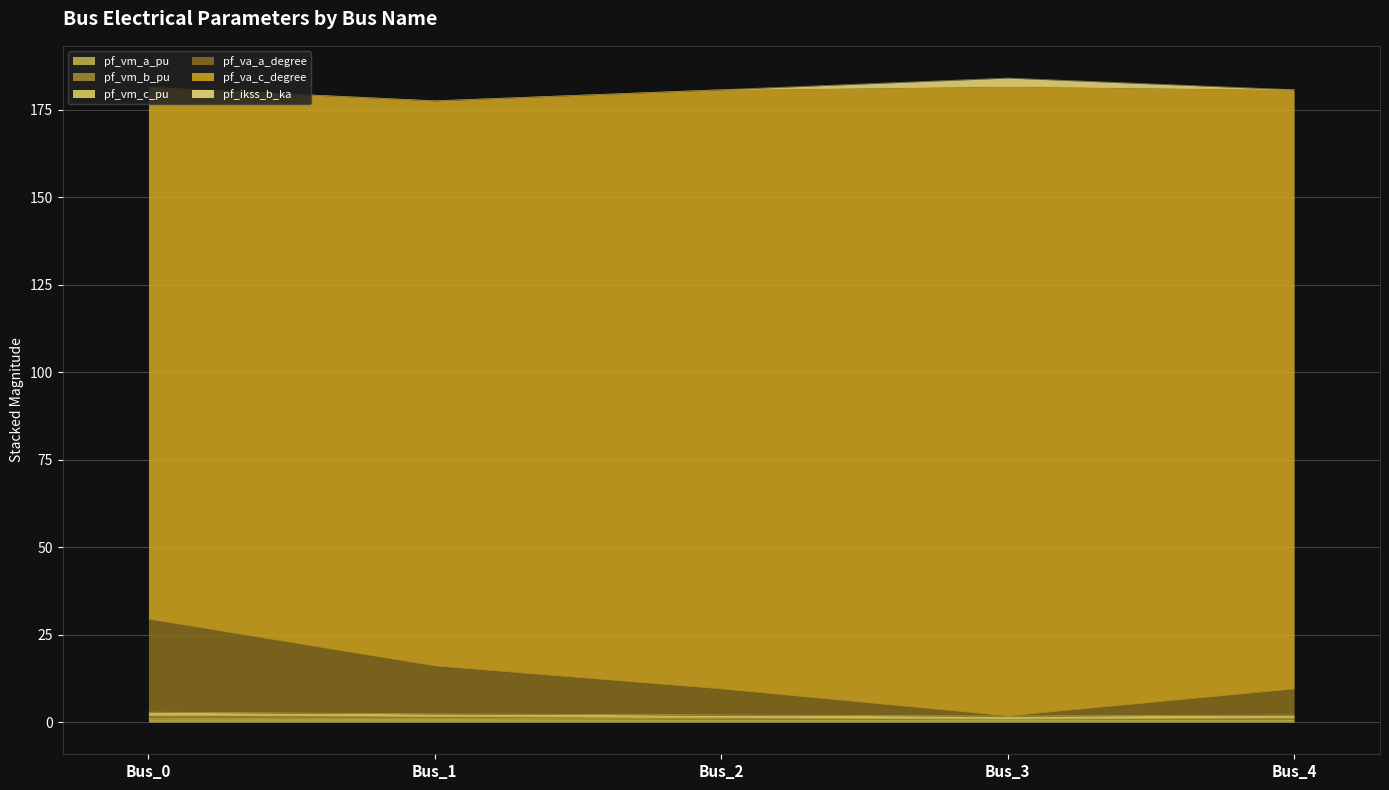

Does the chart display data point markers on the line(s)?

No